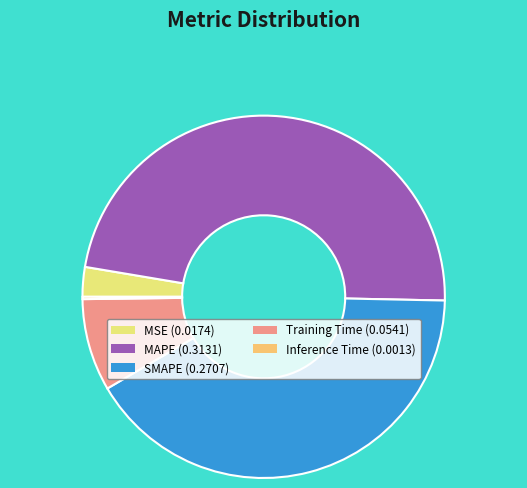

Between MAPE (0.3131) and SMAPE (0.2707), which is larger?

MAPE (0.3131)